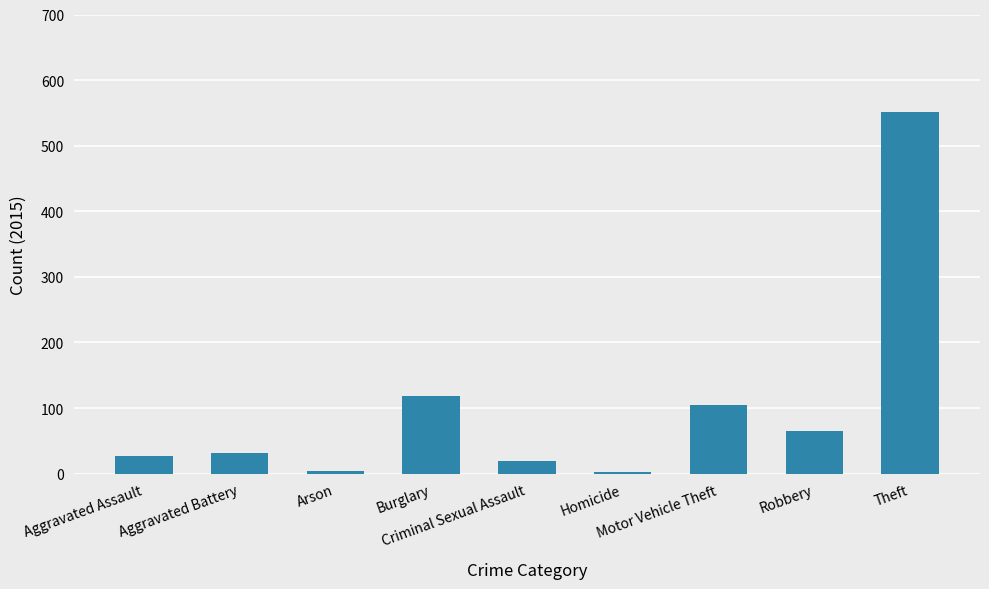

What is the difference between the maximum and minimum values?

549